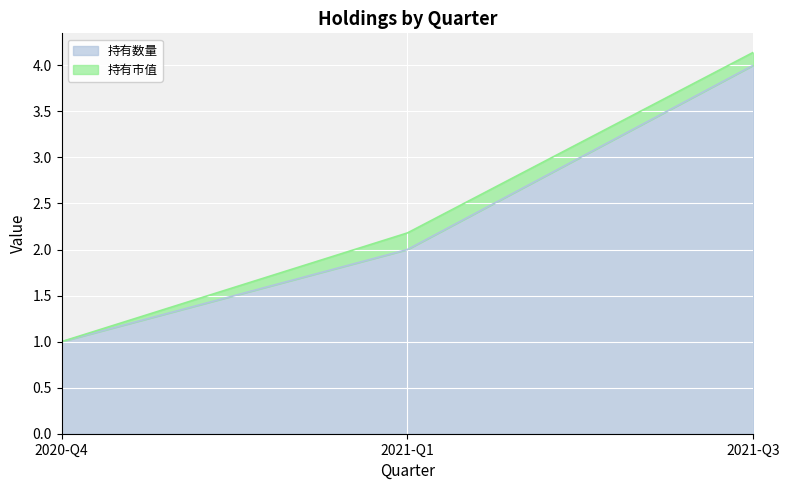

How many lines are shown in the chart?

2